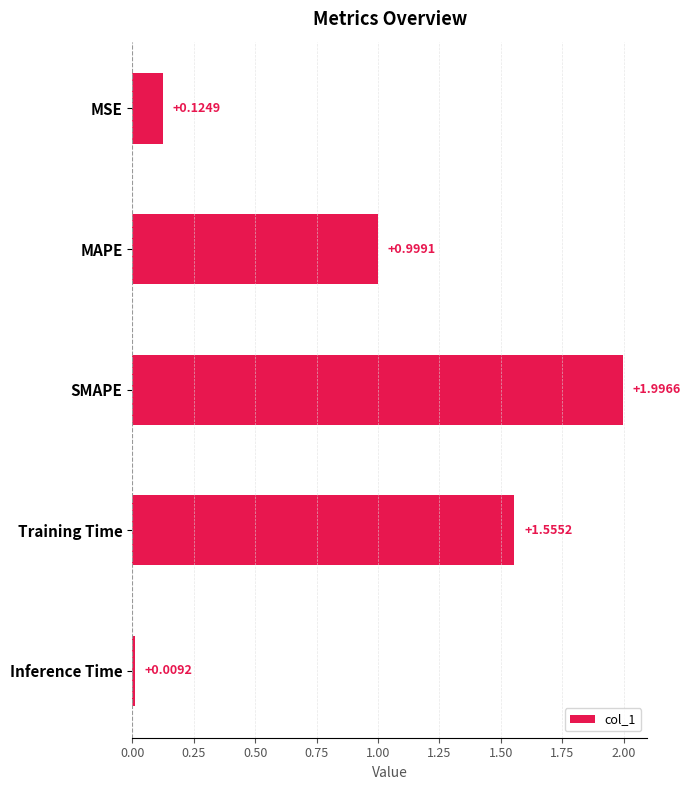

Which has a higher value, Training Time or MAPE?

Training Time